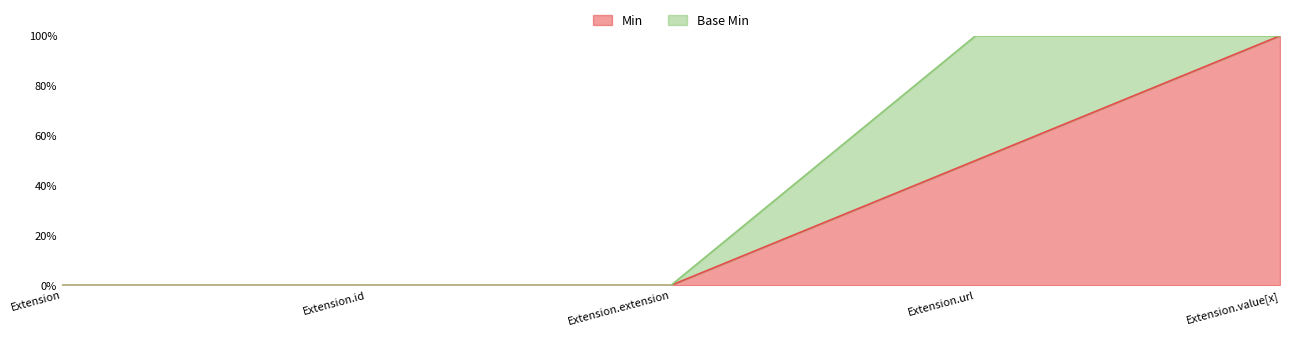

What is the sum of all values?

2